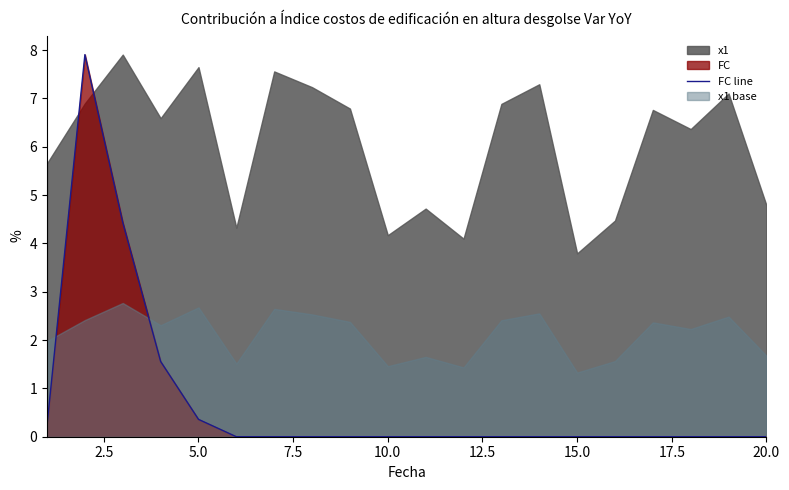

The FC line series shows 0.1 at 5.0. True or false?

False